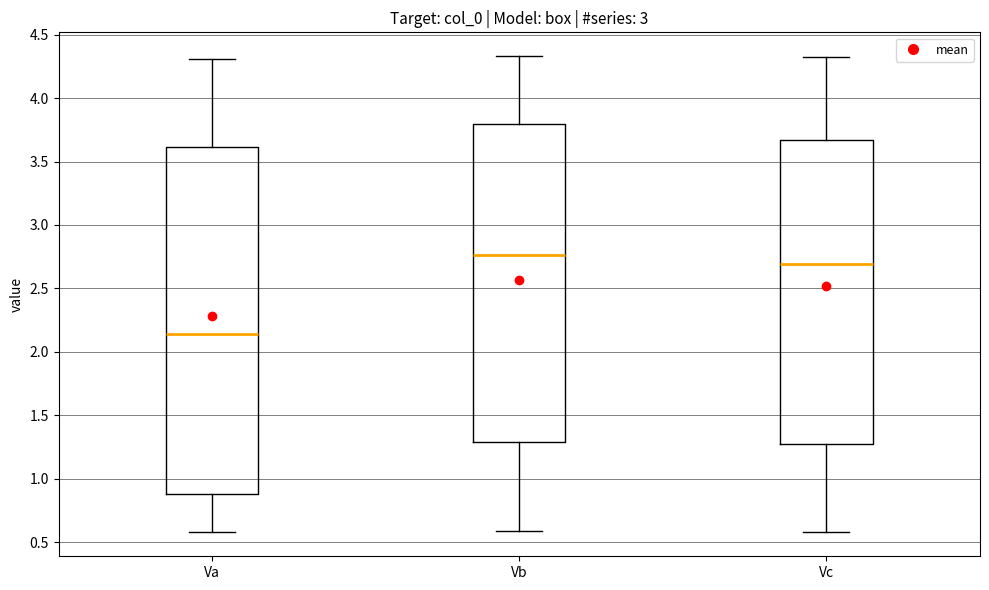

Reading left to right, transcribe this box plot: for each box, give where its median line is, the range the box spans, and where its two whiskers end, as read against the y-axis. The values are not printed on the chart, so give them approximately, as read against the axis.

Va: median 2.15, box 0.90 to 3.60, whiskers 0.60 to 4.30
Vb: median 2.75, box 1.30 to 3.80, whiskers 0.60 to 4.35
Vc: median 2.70, box 1.25 to 3.65, whiskers 0.60 to 4.35